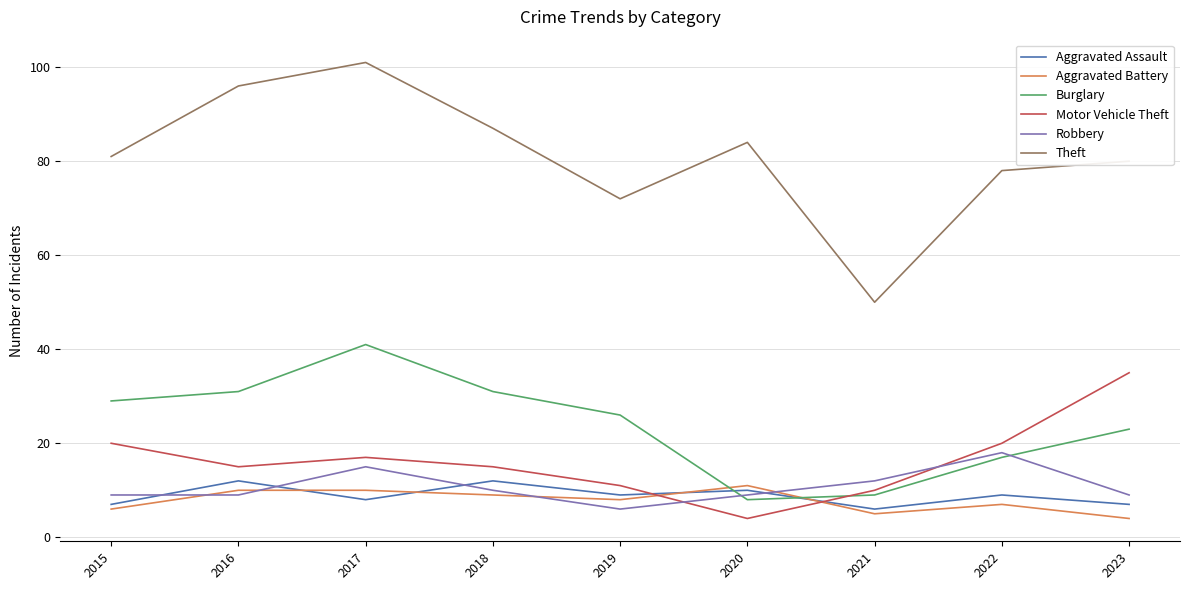

Where is the first local maximum for Burglary?

2017